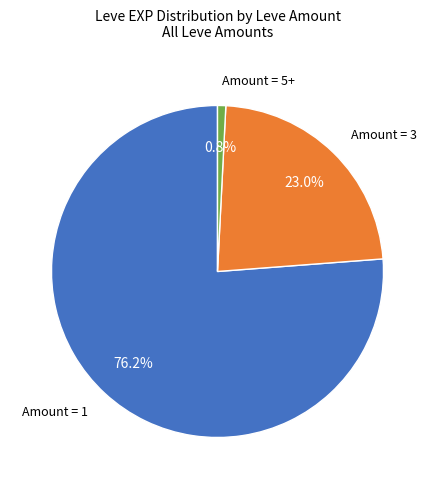

Is there any slice that represents more than half of the pie?

Yes